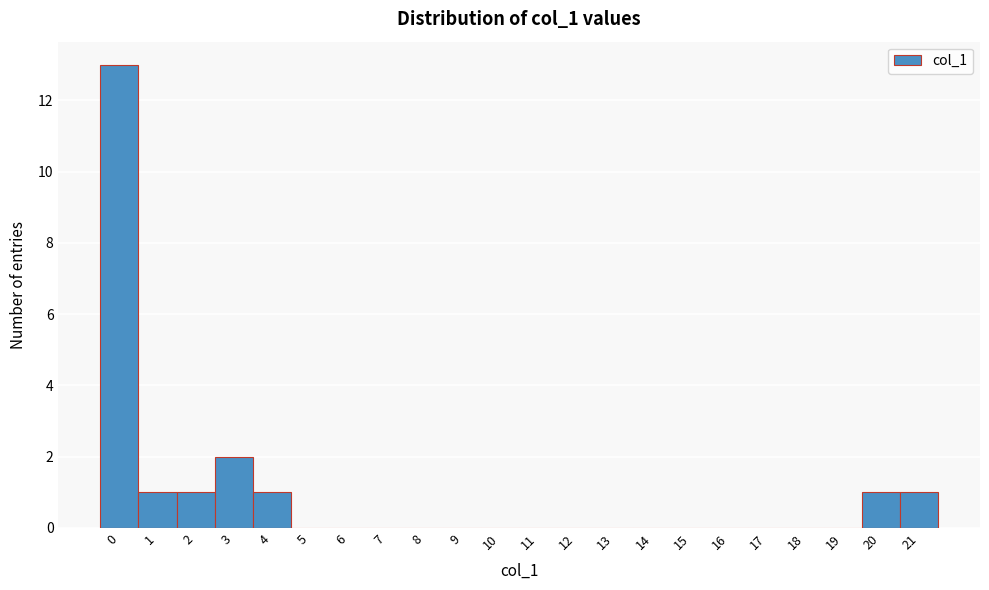

How tall is the bar that spans 20.5 to 21.5 on the x-axis? The values are not printed on the chart, so give them approximately, as read against the axis.

1